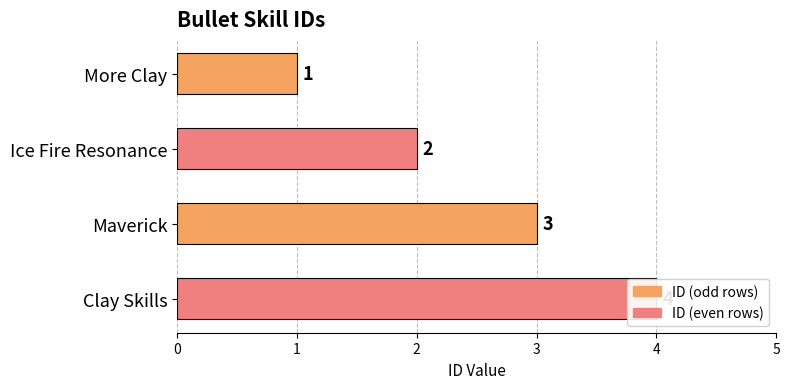

Are the bars grouped side by side (vs. stacked)?

No